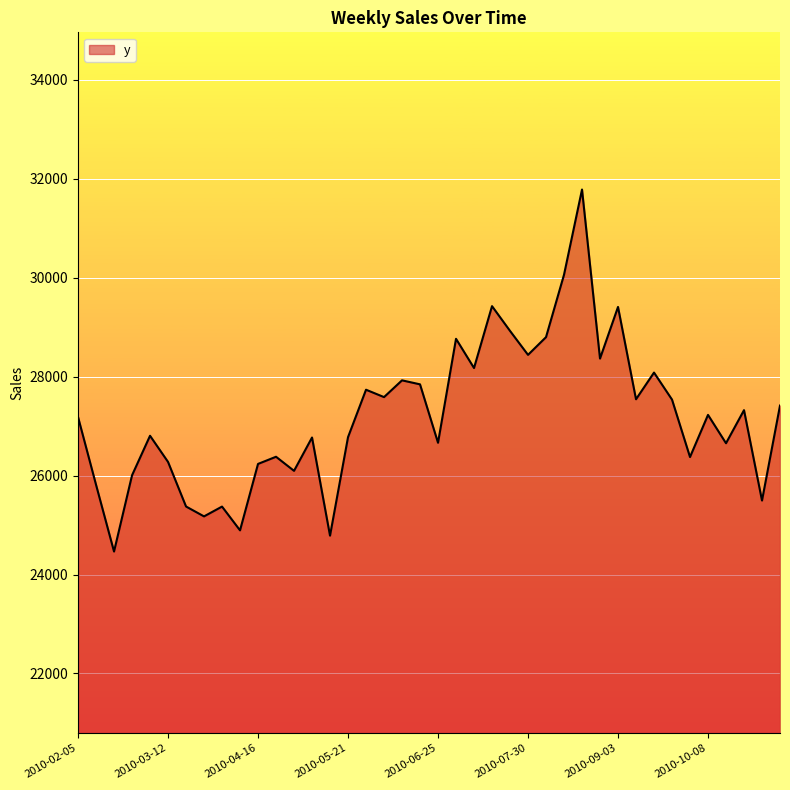

What is the minimum value shown in the chart?

24465.0